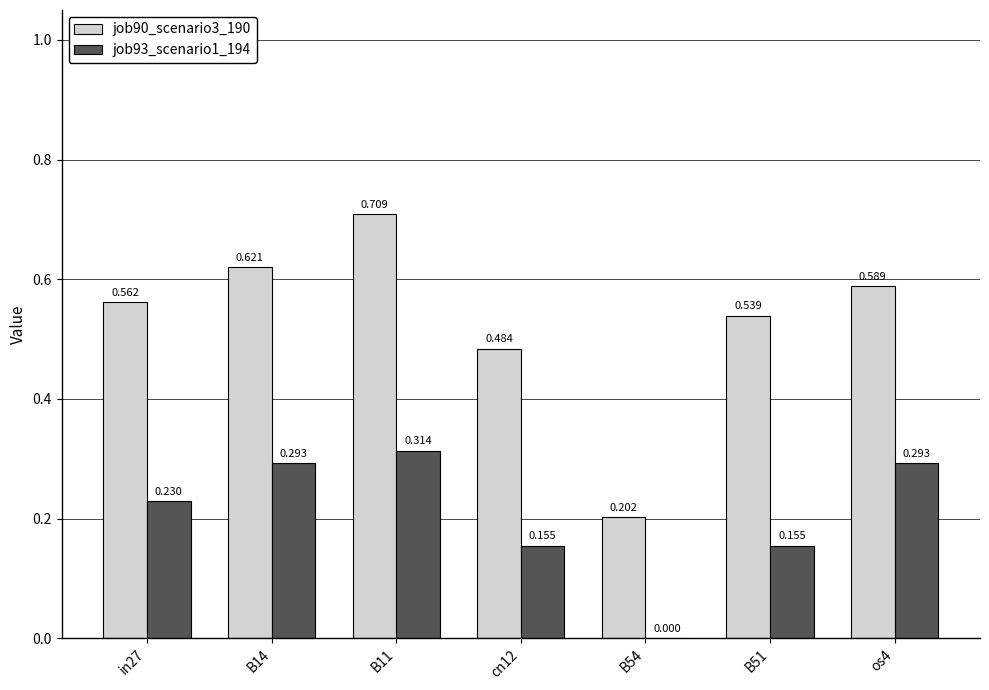

Is the value of job90_scenario3_190 at in27 greater than the value of job93_scenario1_194 at in27?

Yes